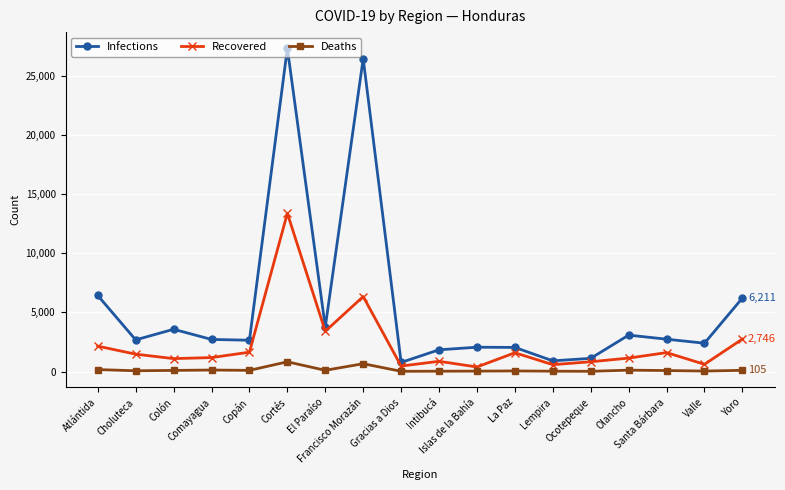

Is the value of Infections at Lempira greater than the value of Recovered at Atlántida?

No